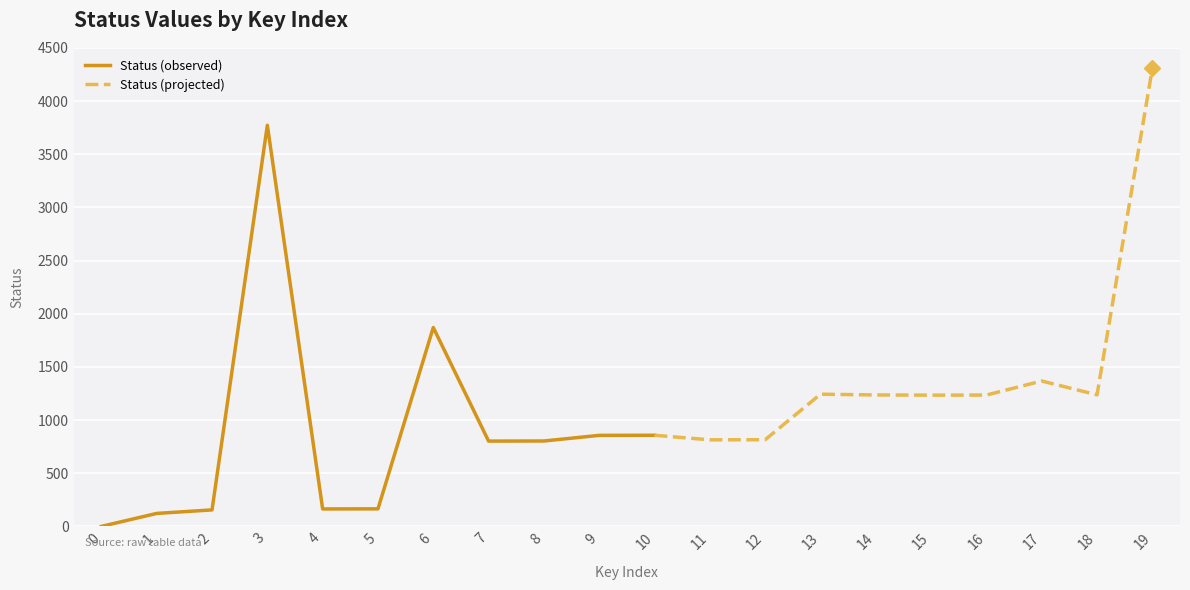

What is the sum of the values at 18 and 10?

2094